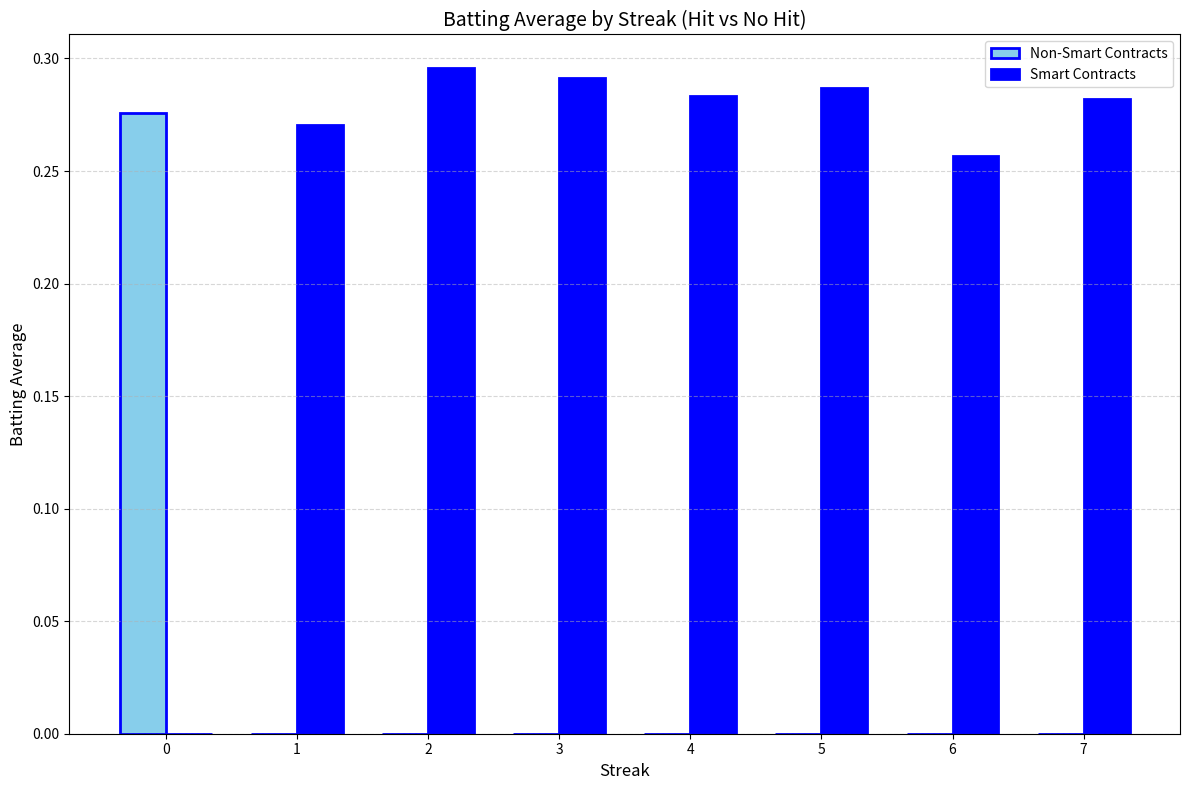

Which label corresponds to the largest value in the chart?

2